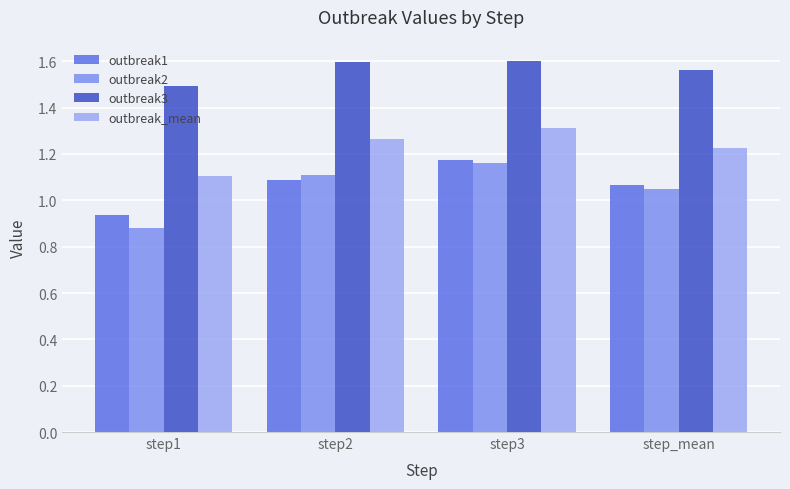

Which series has the largest total across all categories?

outbreak3